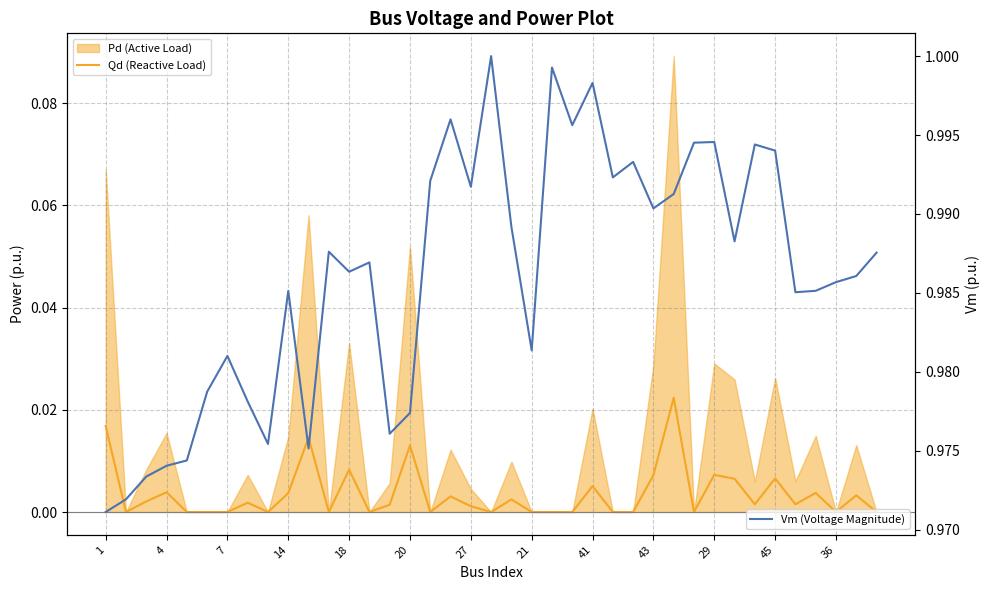

What is the label of the 39th point from the right?

1